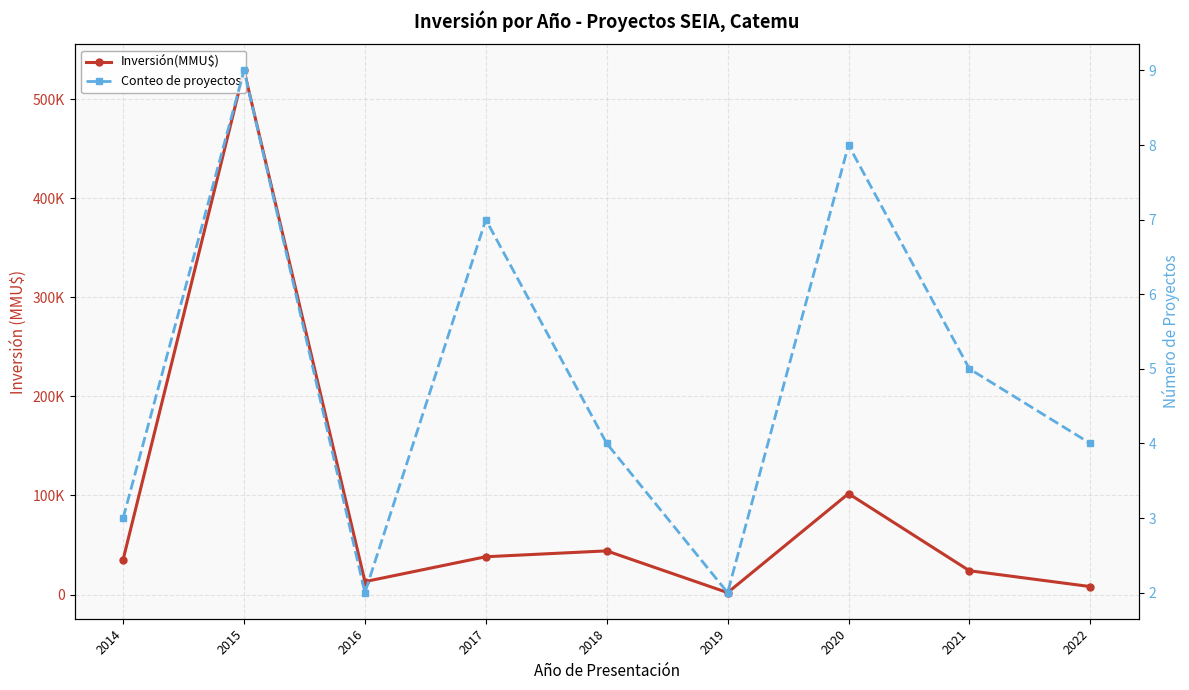

True or false: Conteo de proyectos has more than 1 points higher than both neighbors.

True